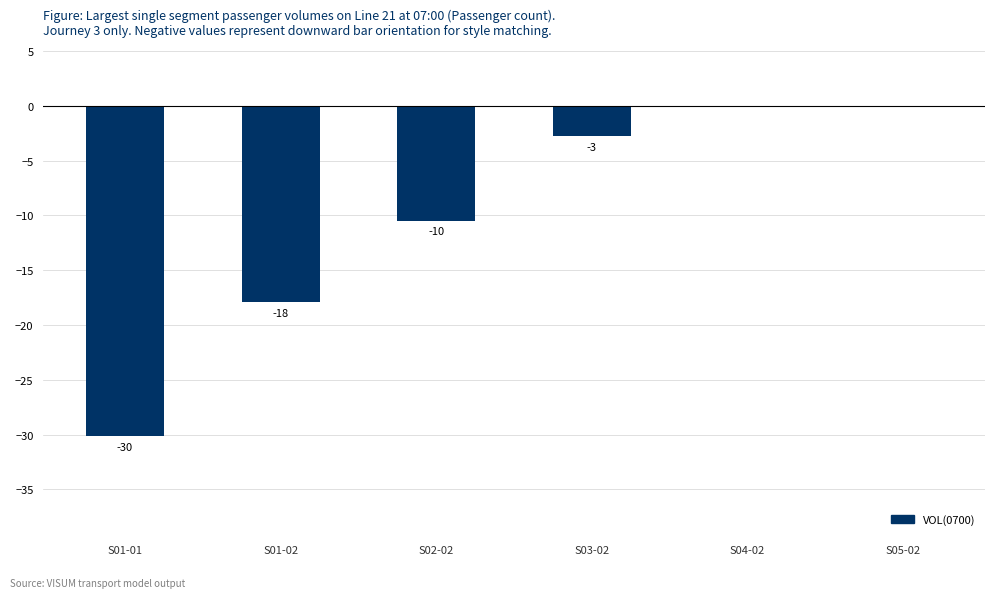

Count the number of categories in the chart.

6